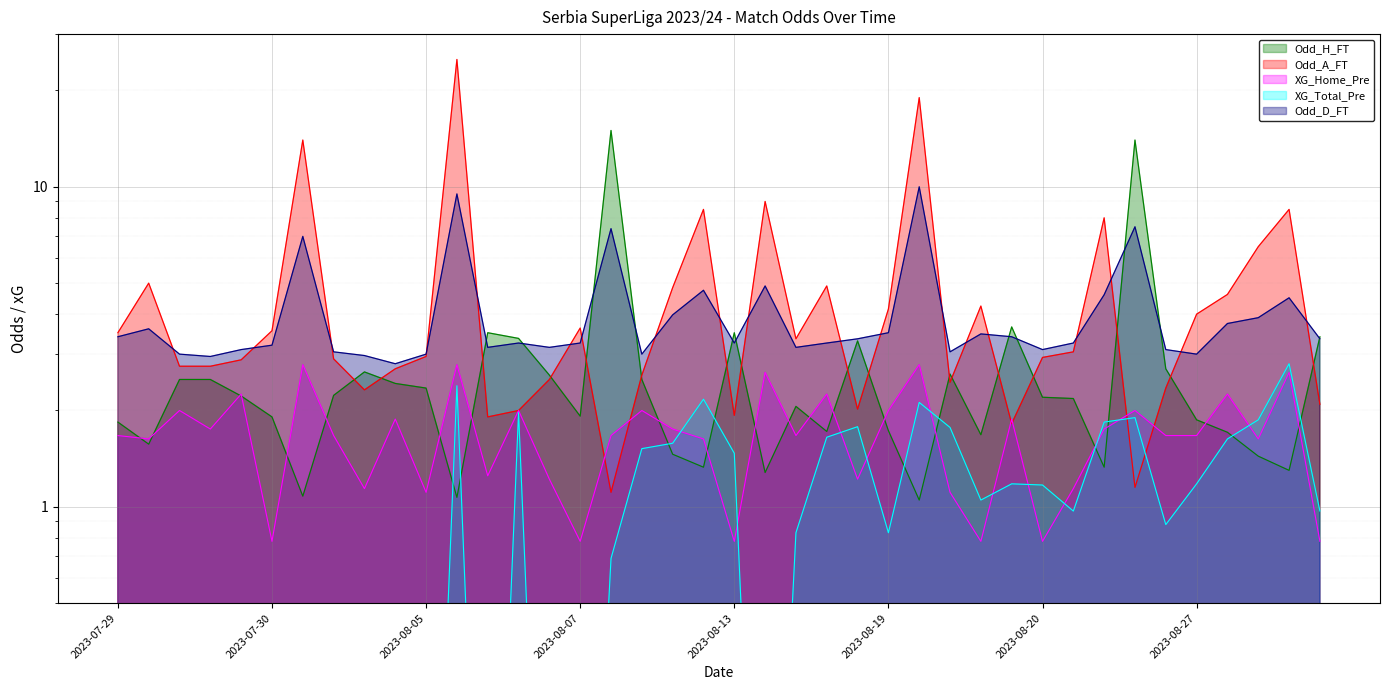

Which has a higher value, 2023-08-06 or 2023-08-14?

2023-08-06